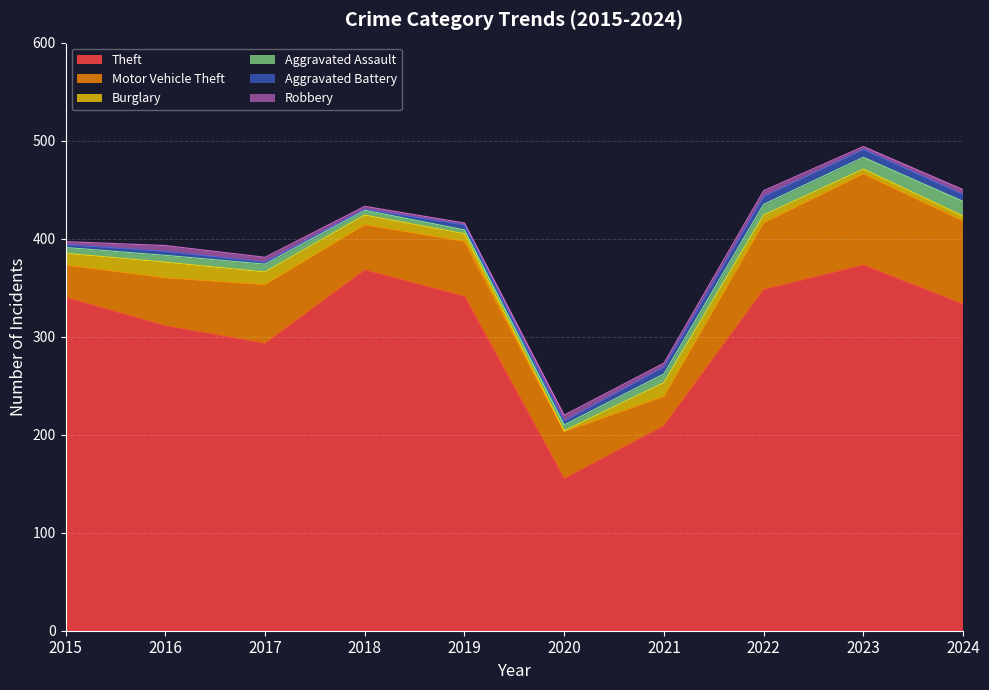

At which label does Aggravated Assault reach its minimum?

2019